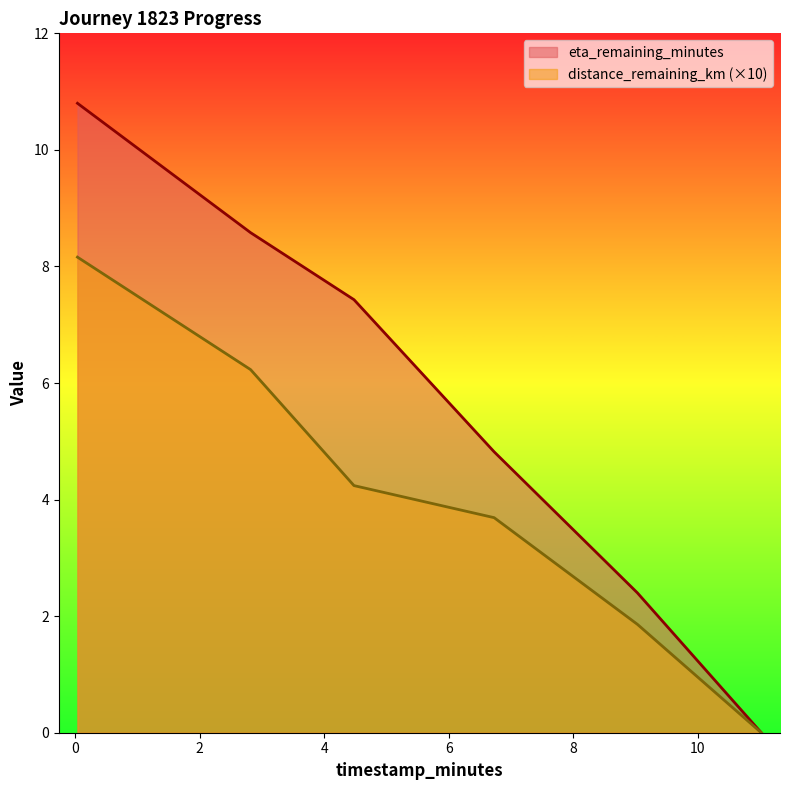

Is it true that distance_remaining_km equals 2.5 at 6.73?

False